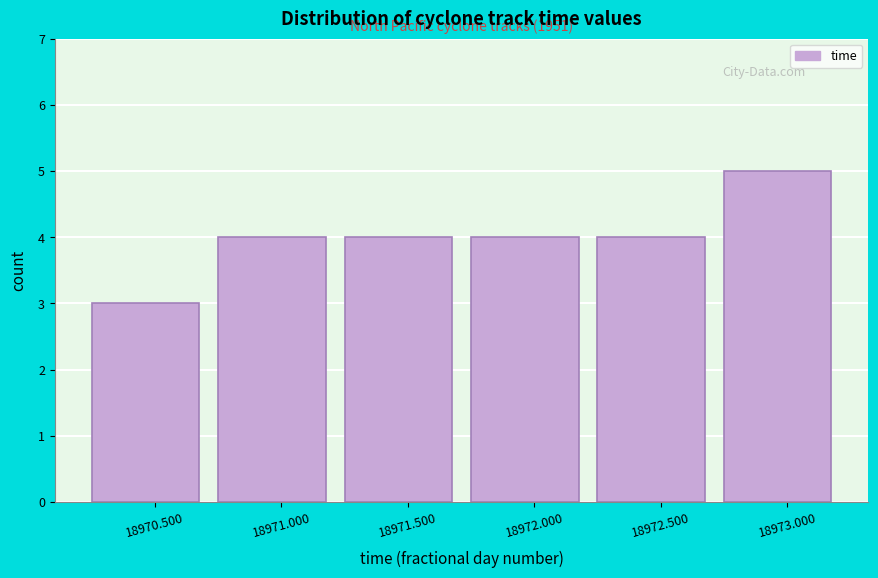

Over which range of the x-axis is the bar tallest?

18972.75 to 18973.25